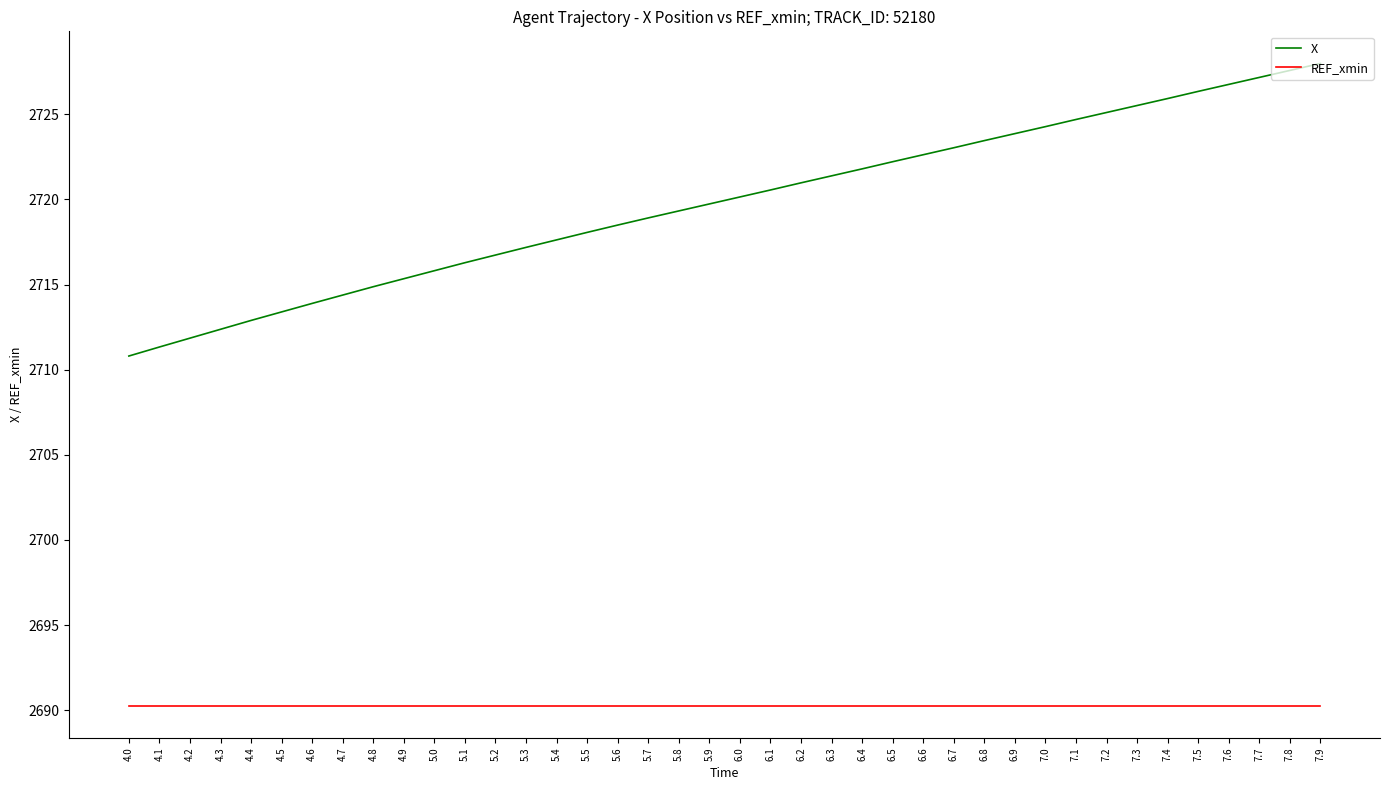

What are all the series names shown in the legend?

X, REF_xmin